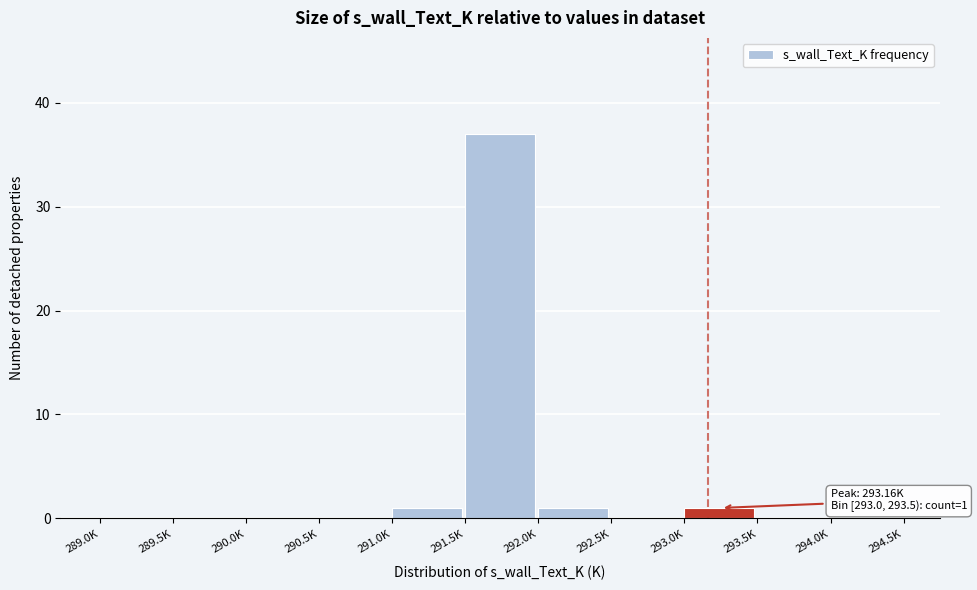

Reading left to right, extract all data points from this chart.

289.0K=0	289.5K=0	290.0K=0	290.5K=0	291.0K=1	291.5K=37	292.0K=1	292.5K=0	293.0K=1	293.5K=0	294.0K=0